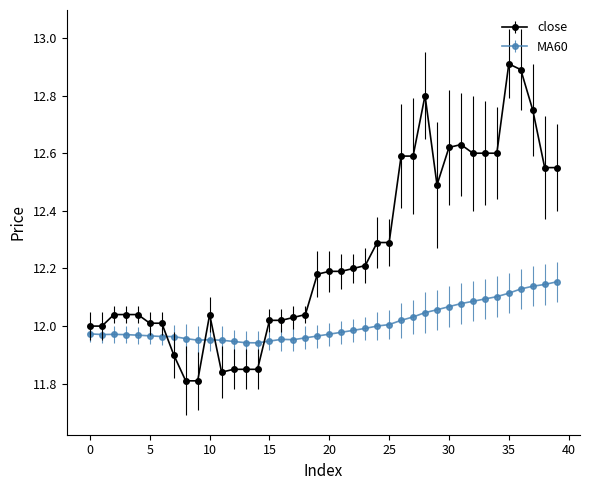

Count the number of categories in the chart.

40